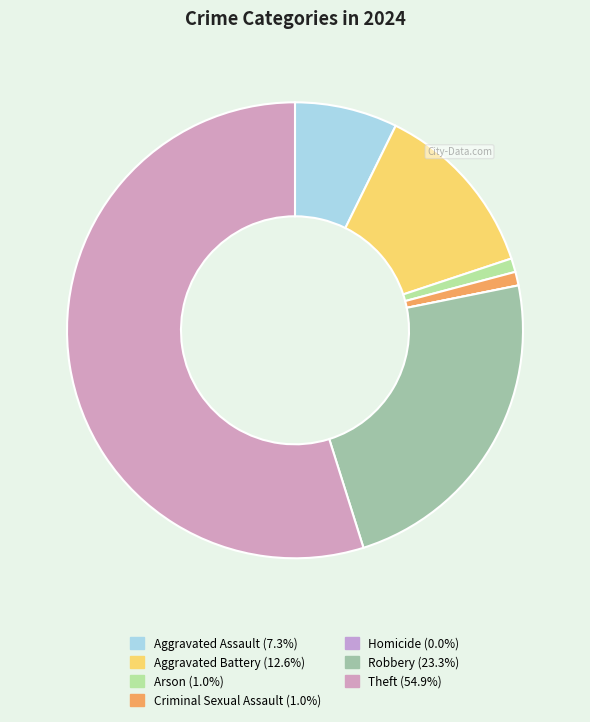

To the nearest percent, what percentage of the pie is Theft?

55%